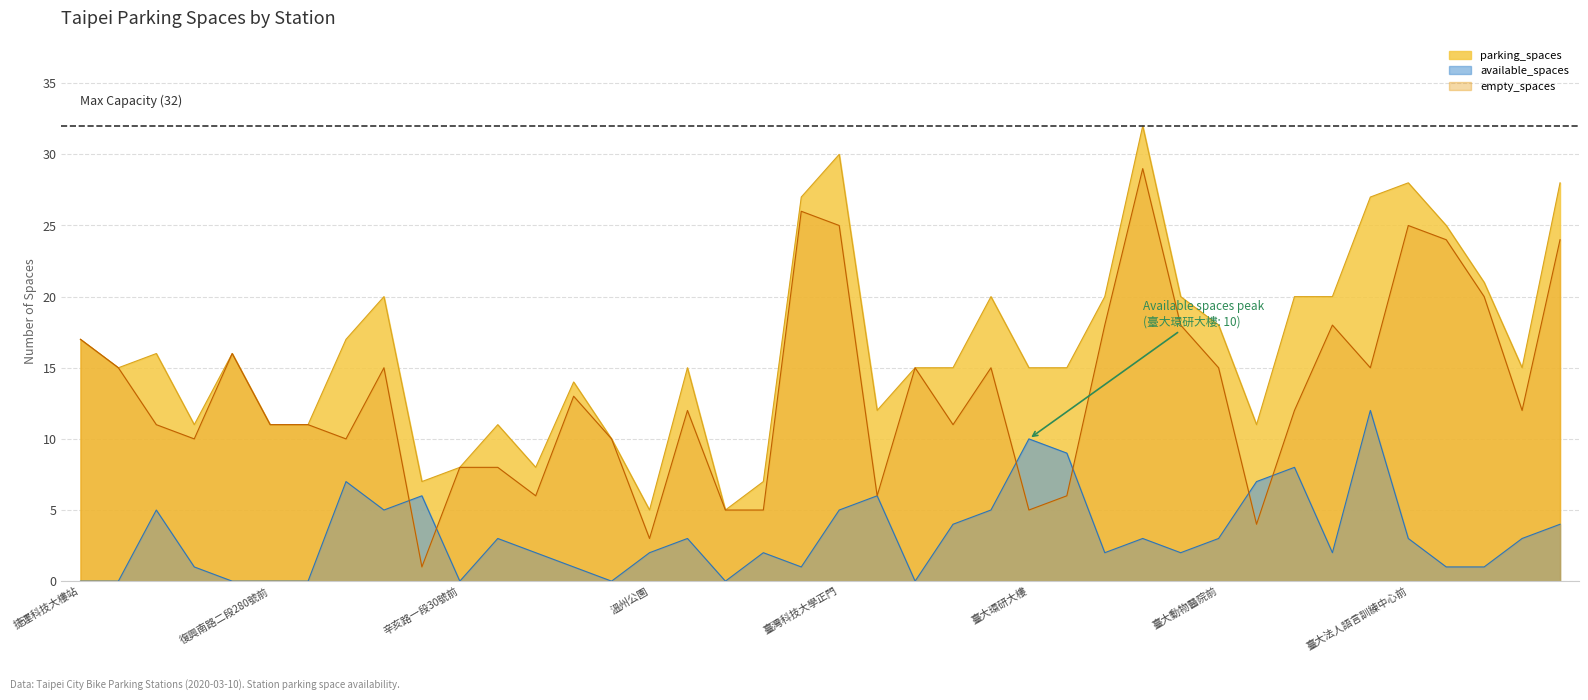

What is the difference between the second highest and second lowest values in the available_spaces series?

10